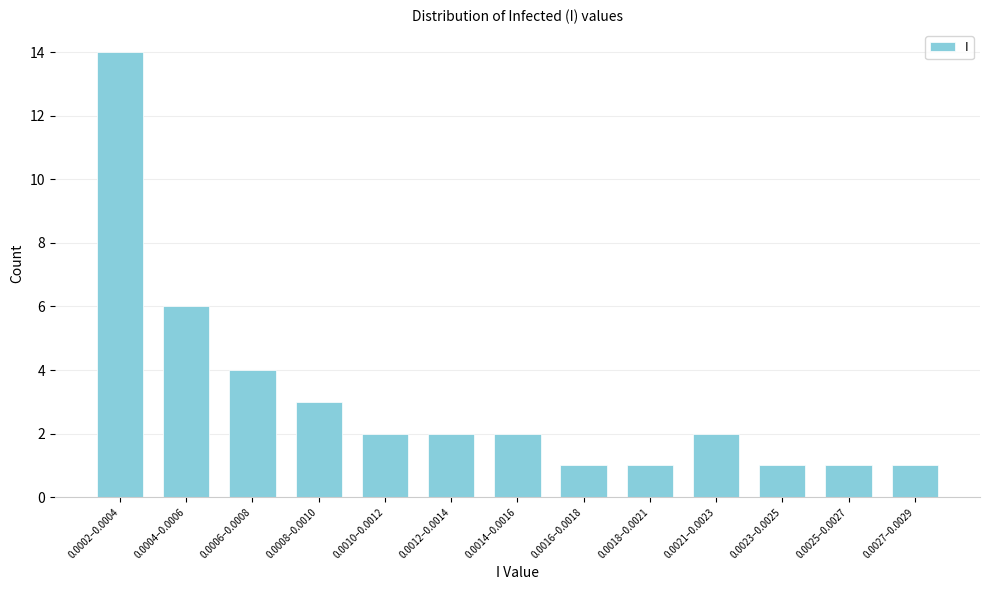

Reading left to right, transcribe all the data shown in this chart.

14	6	4	3	2	2	2	1	1	2	1	1	1